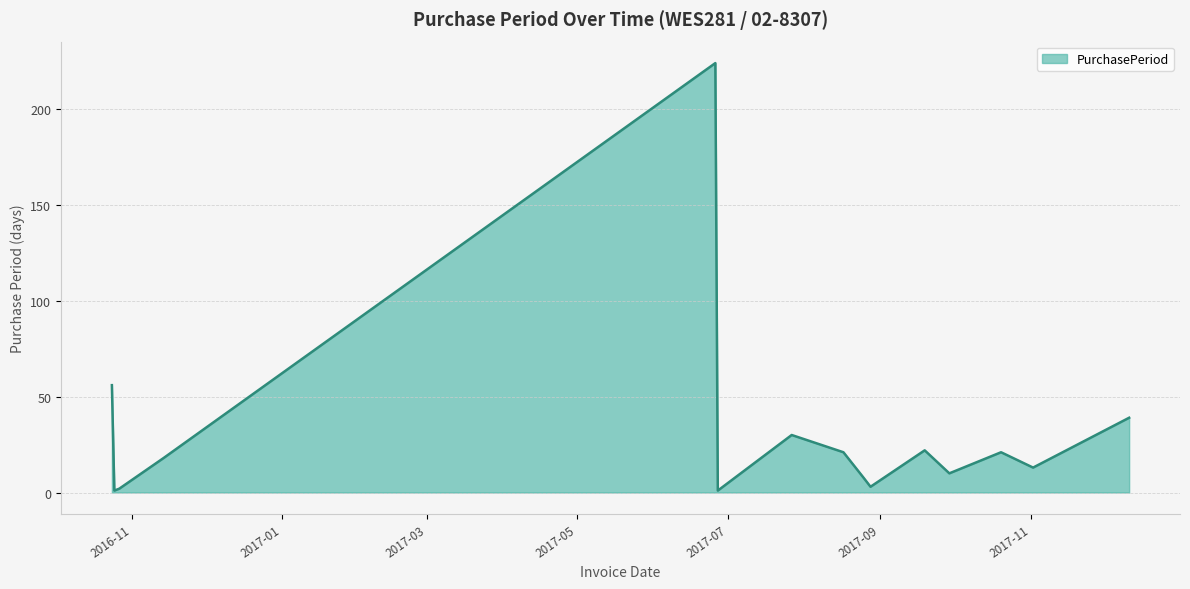

True or false: the data has more than 0 interior local peaks.

True